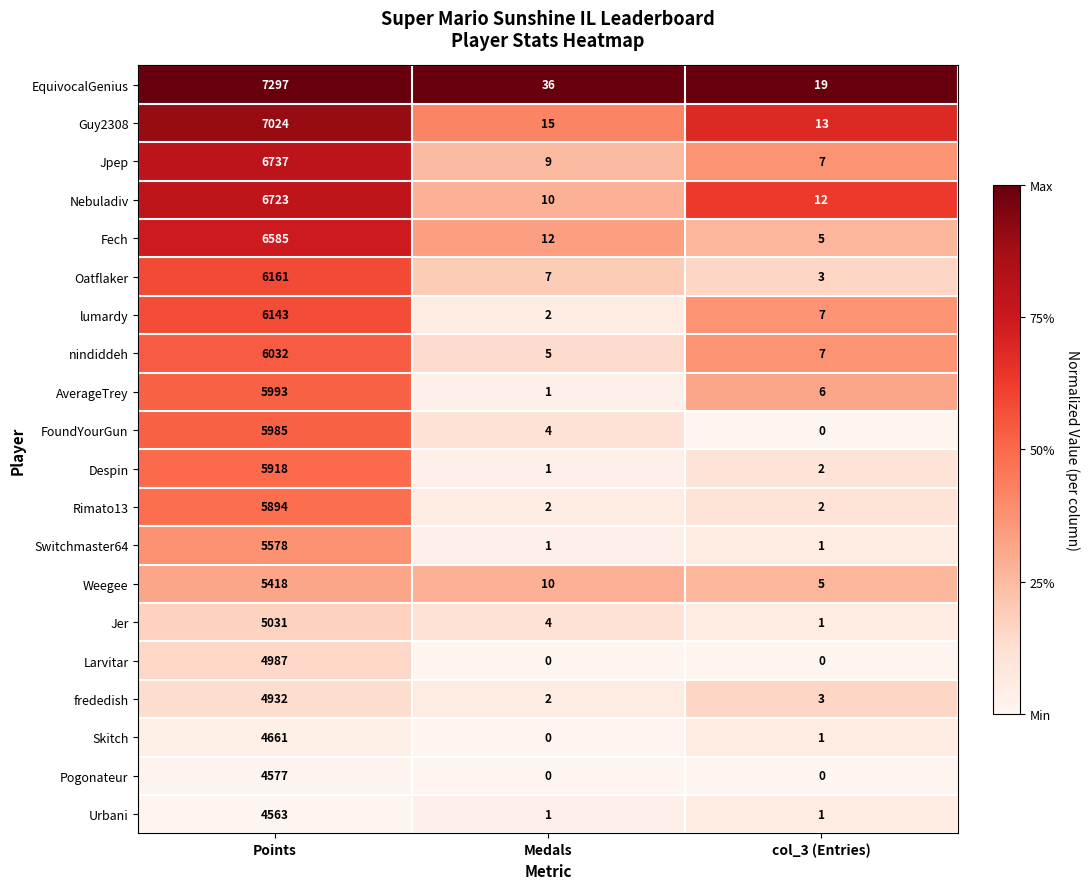

What is the maximum value for Skitch?

4661